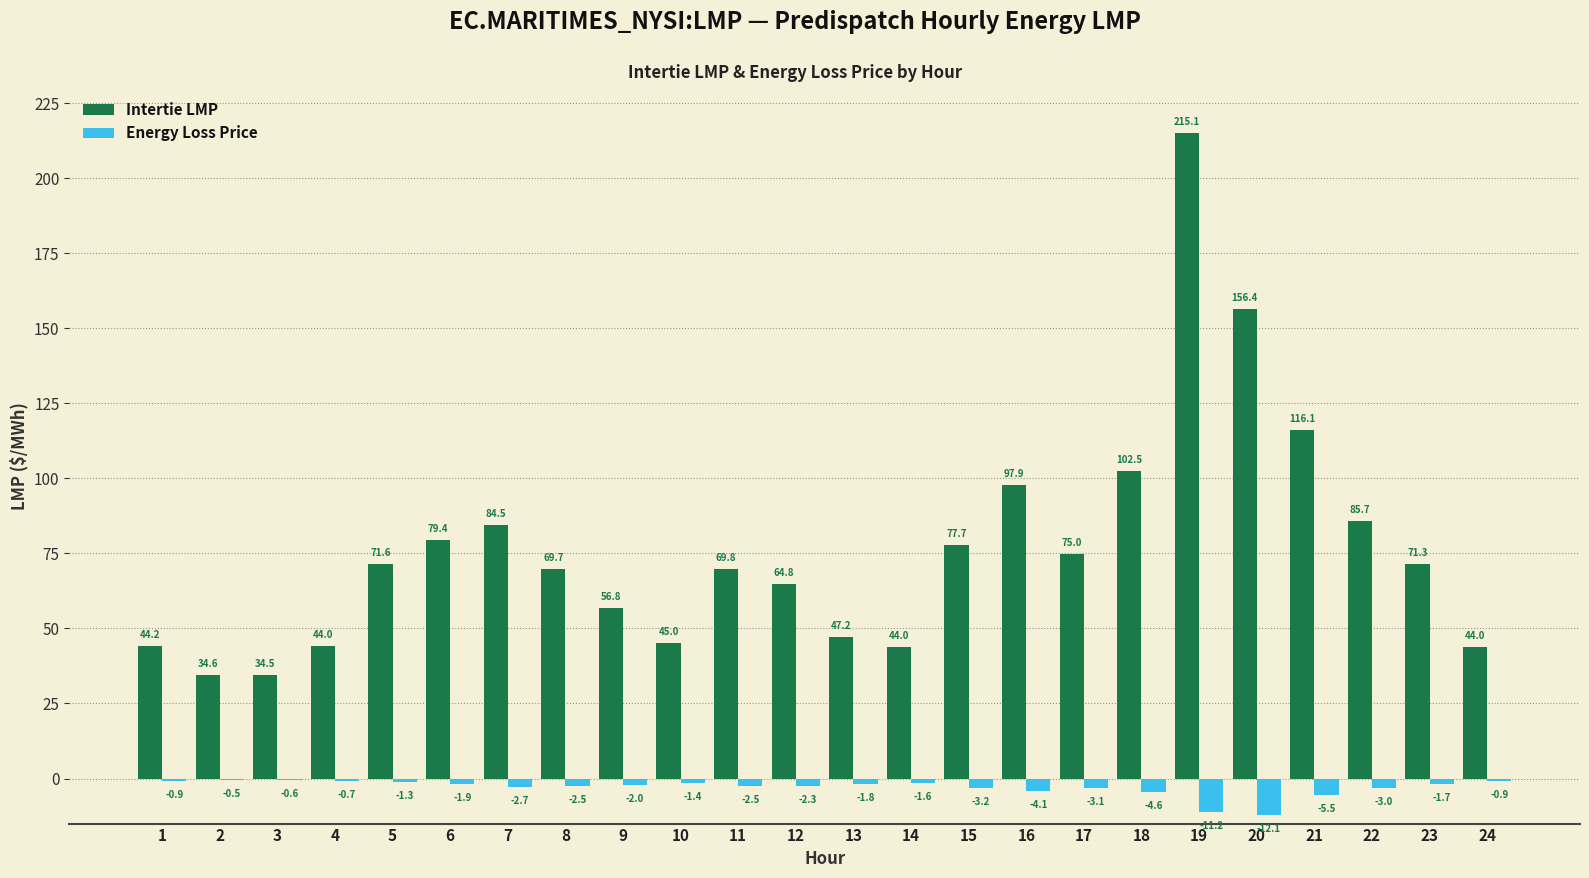

How many distinct data groups are displayed?

2